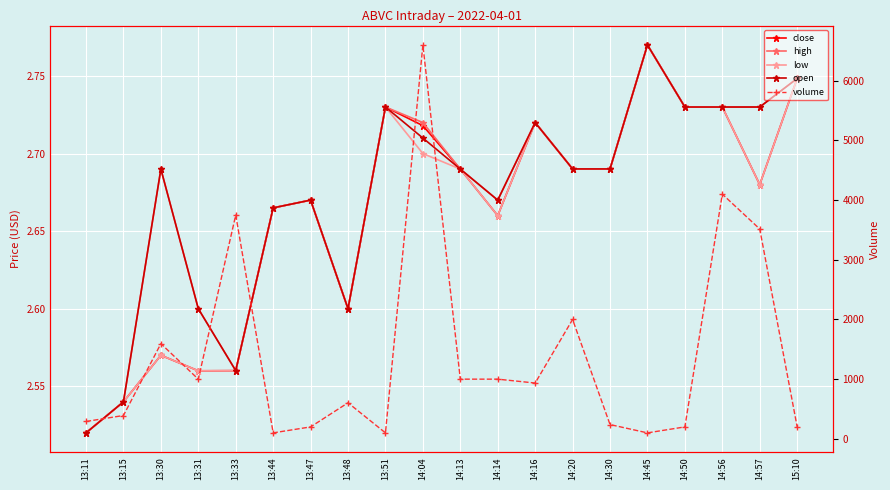

What is the difference between the highest and lowest values at 14:14?

997.3